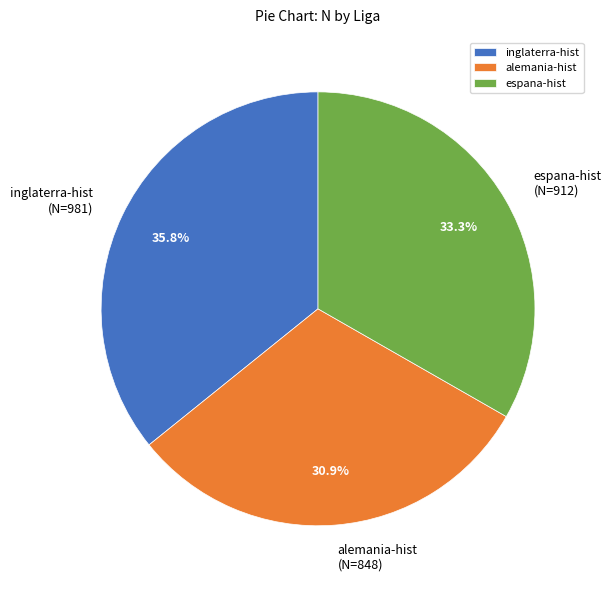

Is there any slice that represents more than half of the pie?

No